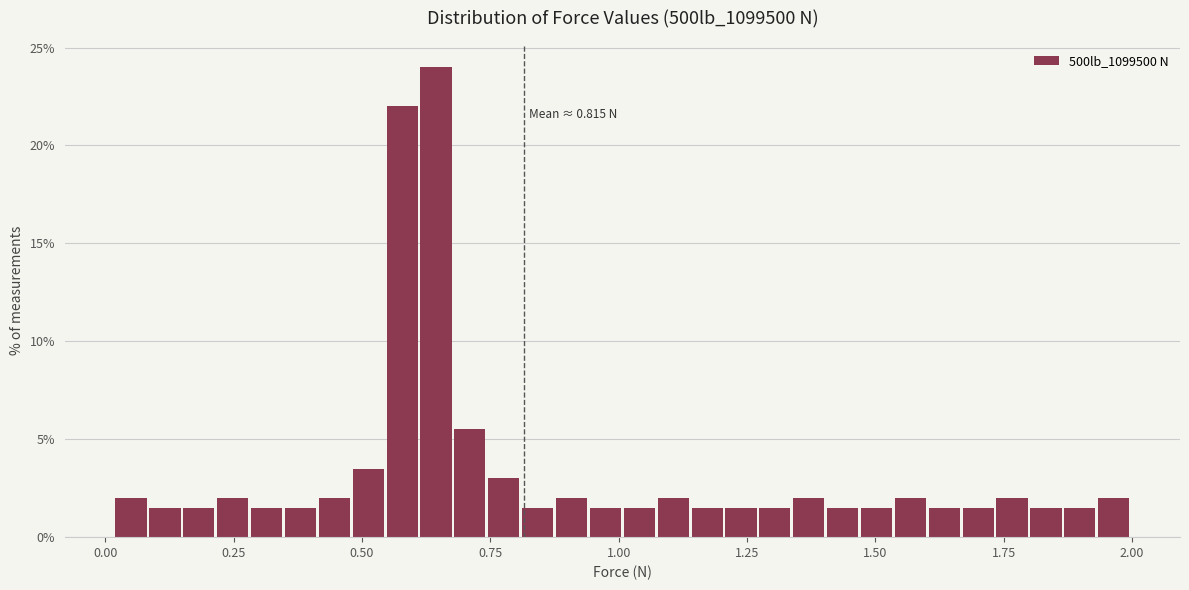

Read against the x-axis, roughly where is the centre of the tallest bar?

0.65